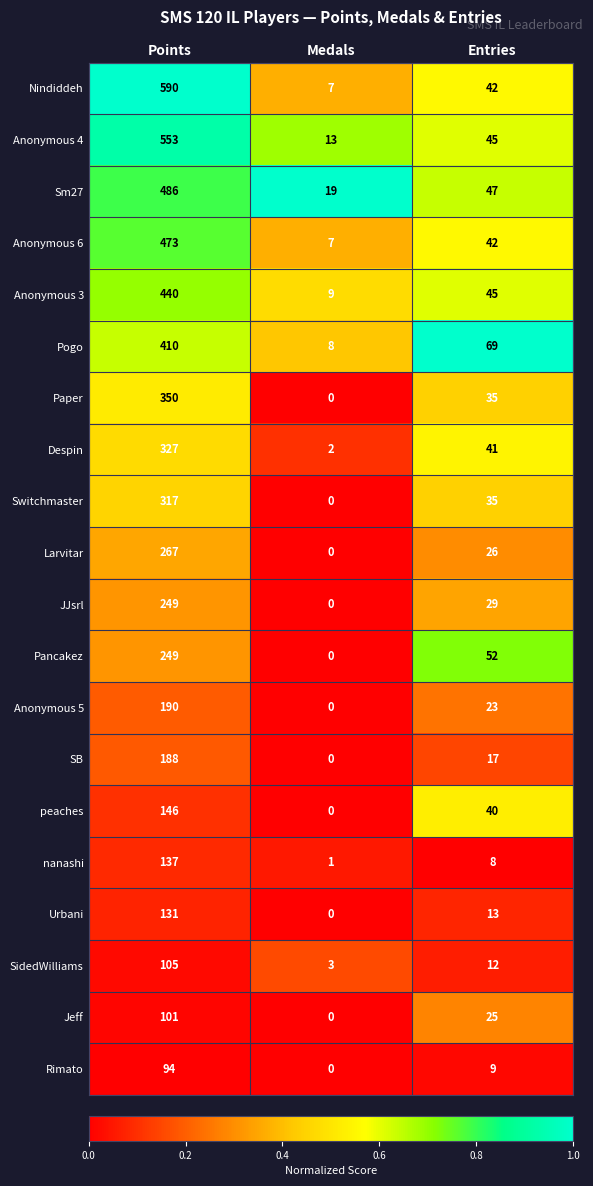

List the labels in order of nanashi value, largest first.

Points, Entries, Medals